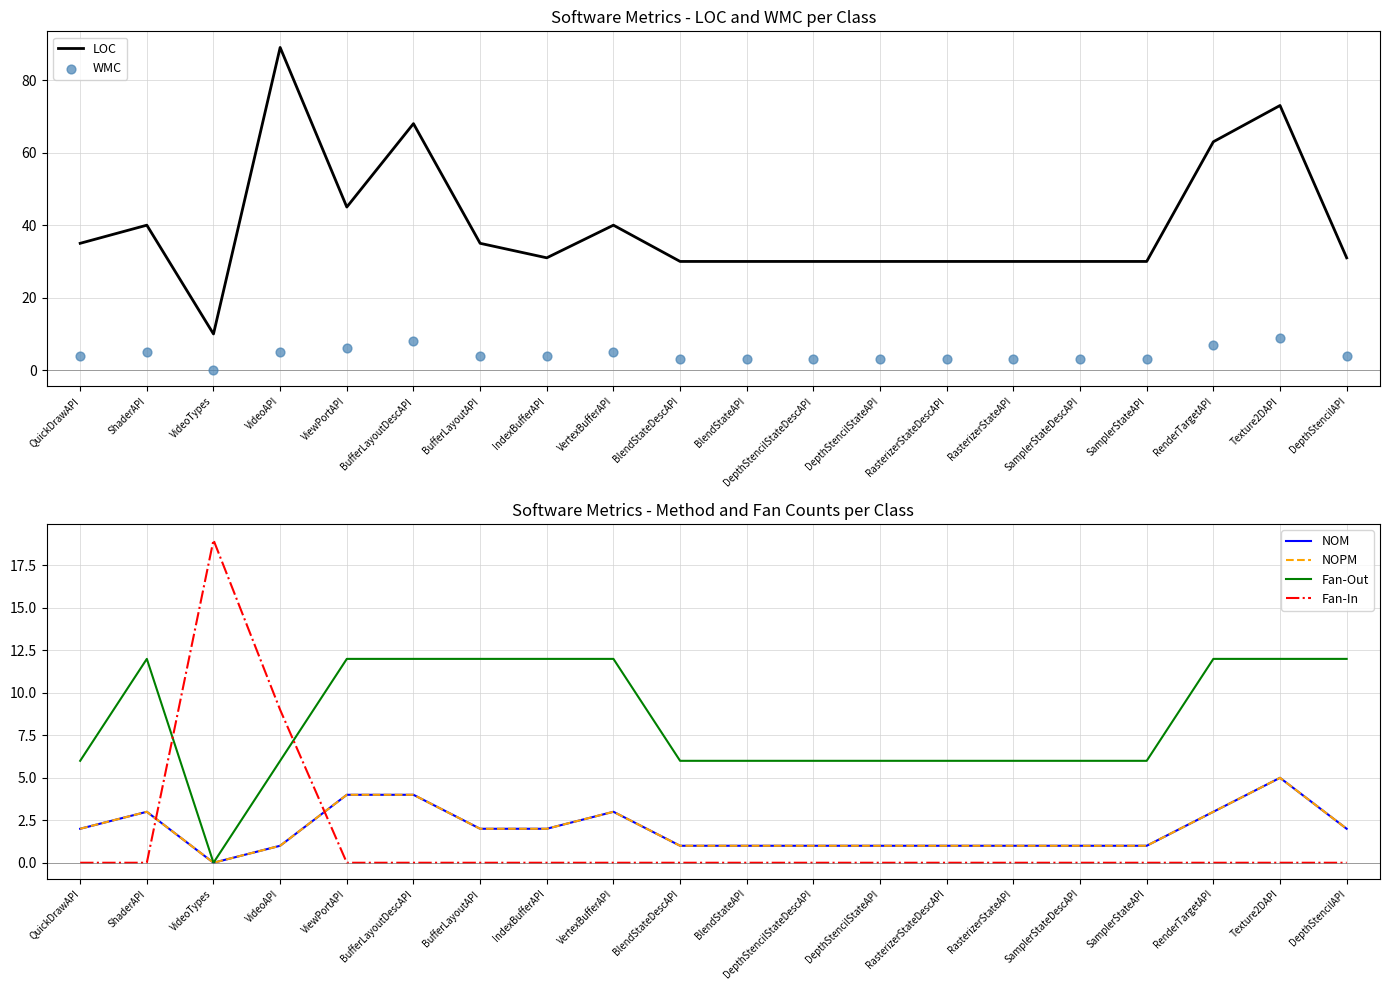

Which series contains the lowest Y value?

WMC